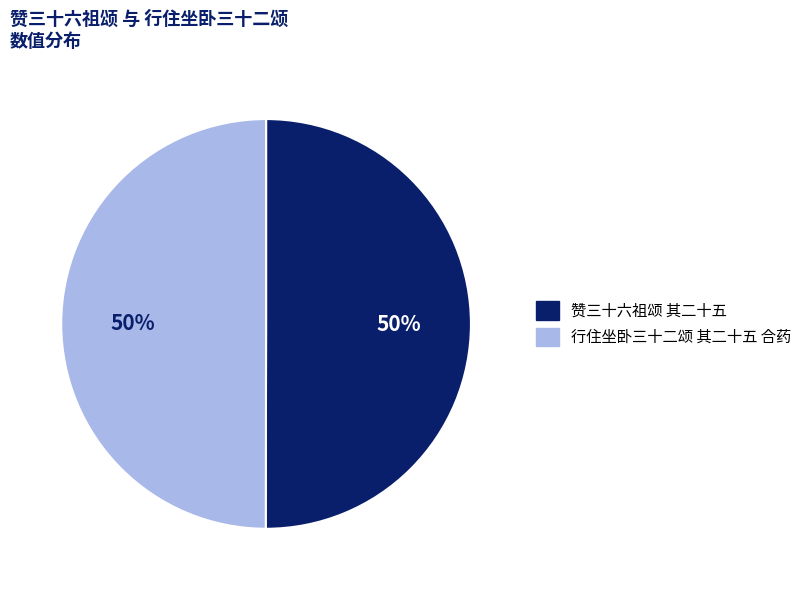

What percentage is the 行住坐卧三十二颂 其二十五 合药 slice, to the nearest percent?

50%